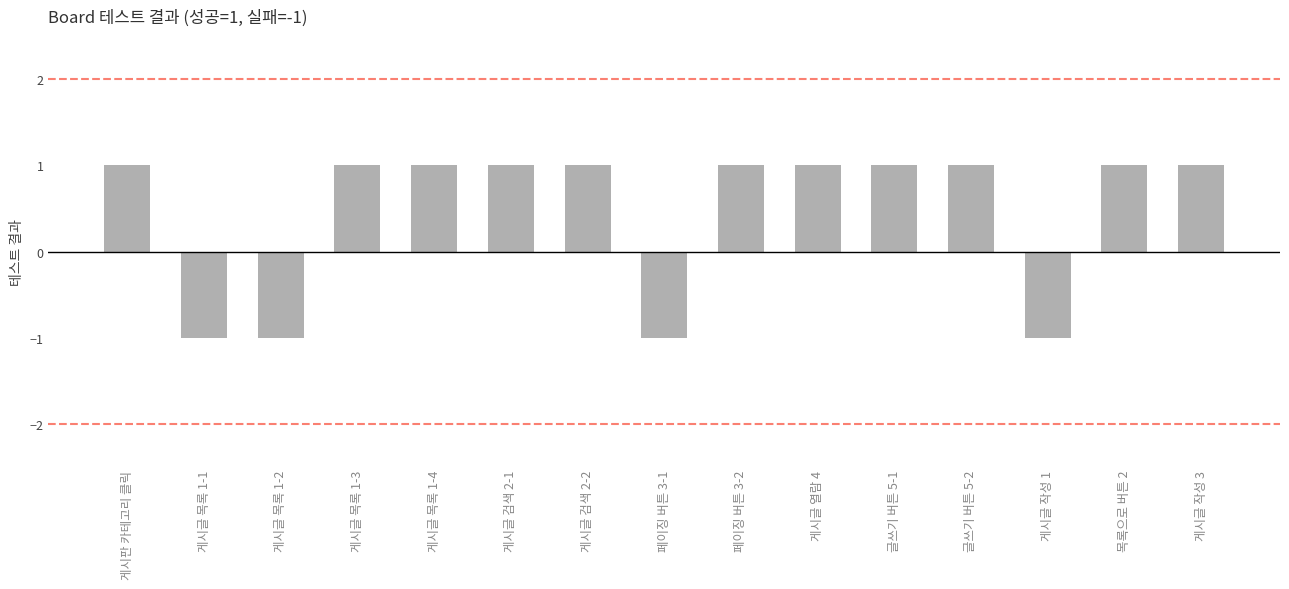

True or false: the data shows 2 at 글쓰기 버튼 5-1.

False